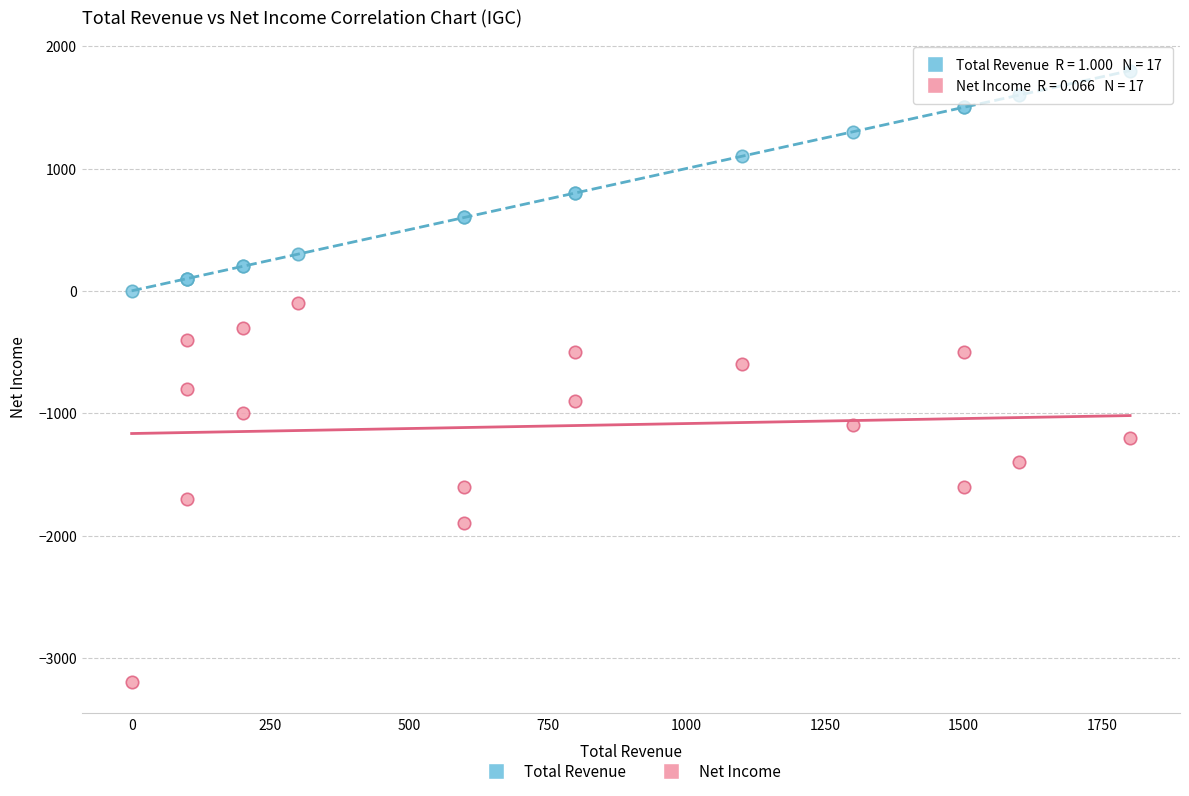

Which series contains the highest Y value?

Total Revenue